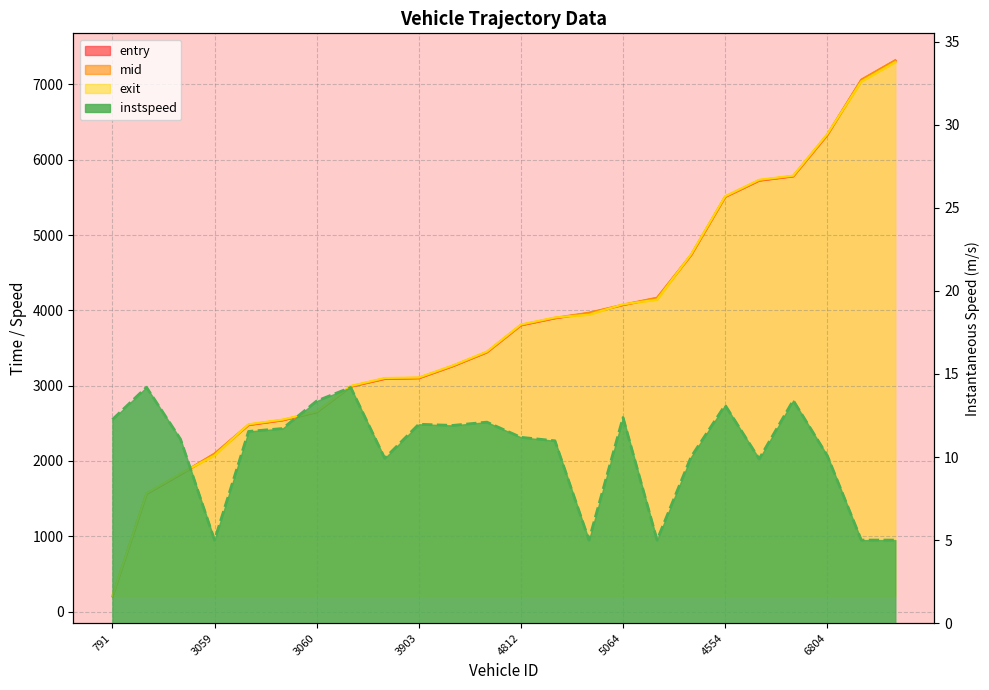

Read the entry value at 3059.

2093.5